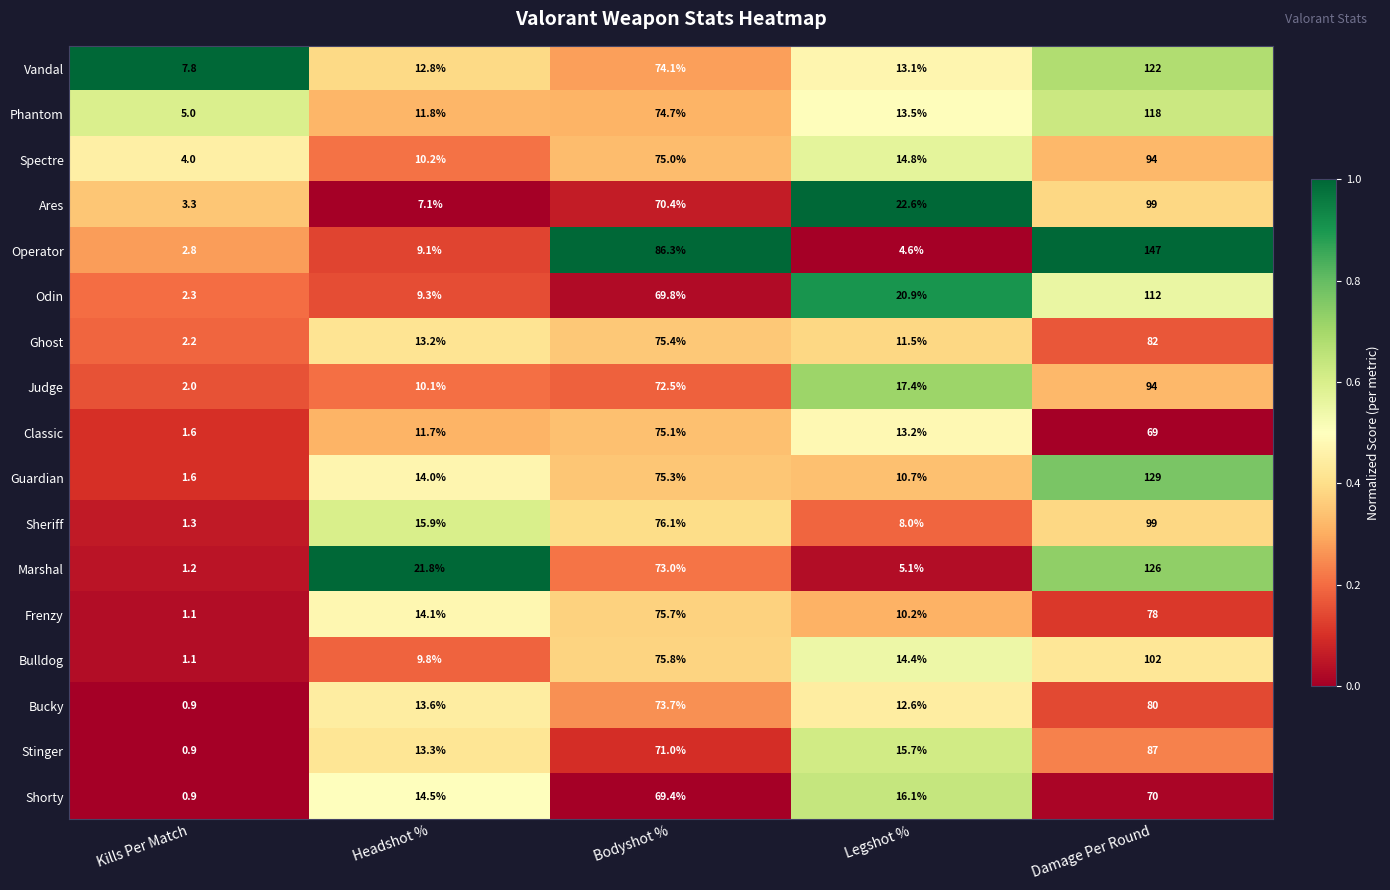

Where is Spectre nearest to the value 49?

Bodyshot %